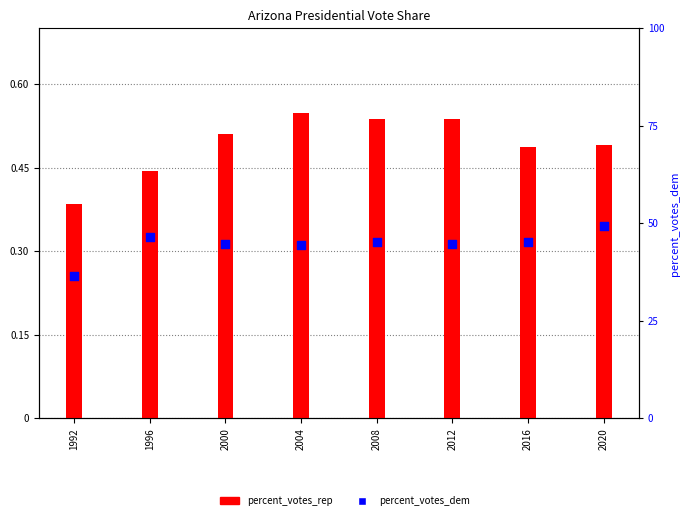

What is the total value across all series at 1996?

0.9